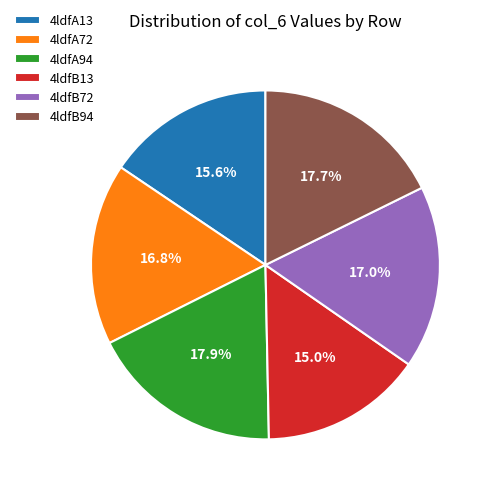

What percentage is NOT represented by 4ldfA94?

82.1%